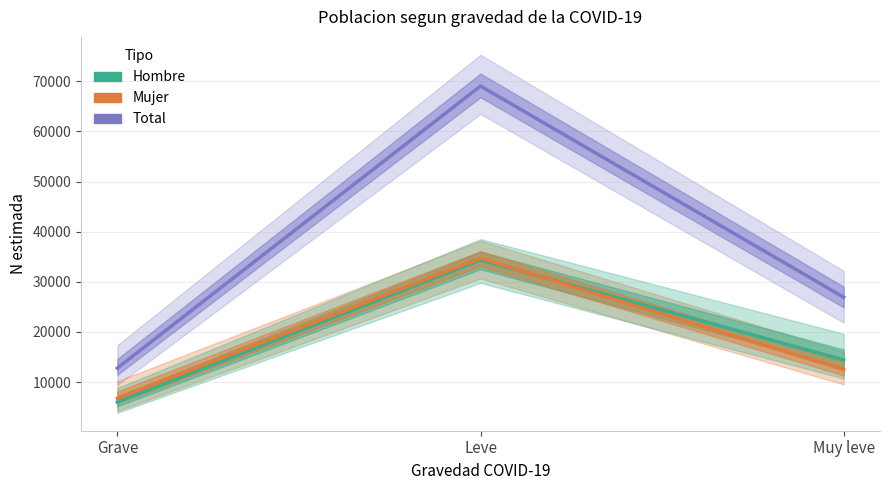

Rank the series by their maximum value, from highest to lowest.

Total (N estimada), Mujer (N estimada), Hombre (N estimada)